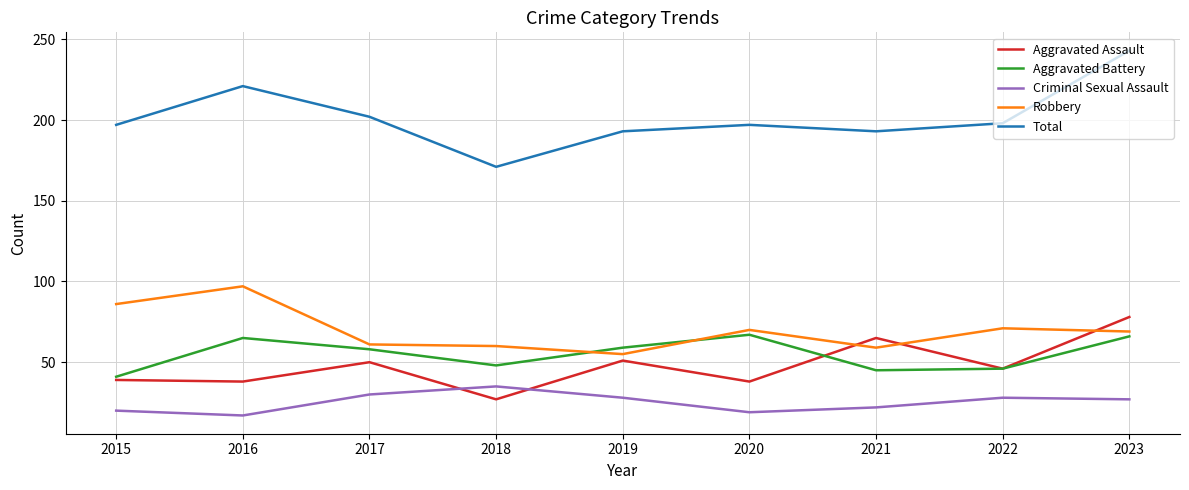

Rank the series at 2016 from highest to lowest value.

Total, Robbery, Aggravated Battery, Aggravated Assault, Criminal Sexual Assault